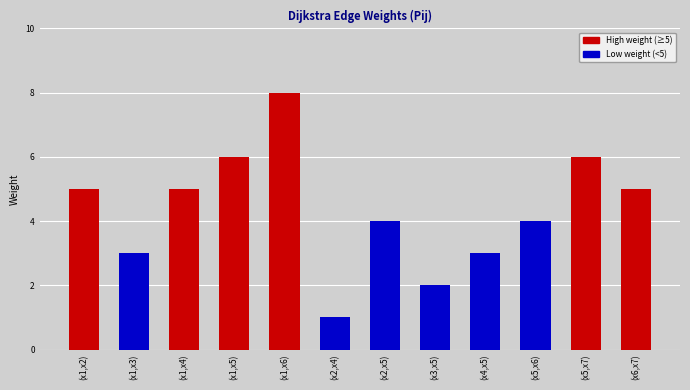

Approximately how many times larger is the value at (x1,x3) compared to (x2,x4)?

3.0